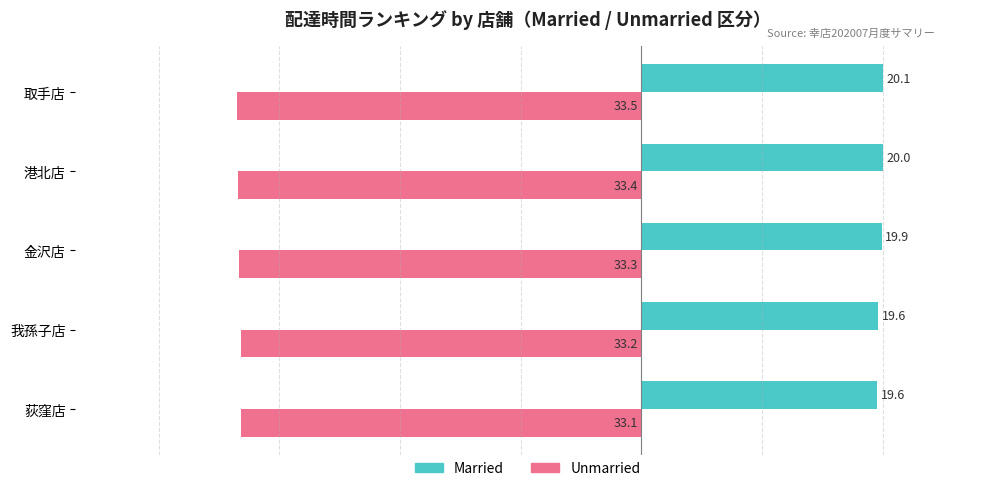

What is the total value across all series at 港北店?

-13.4